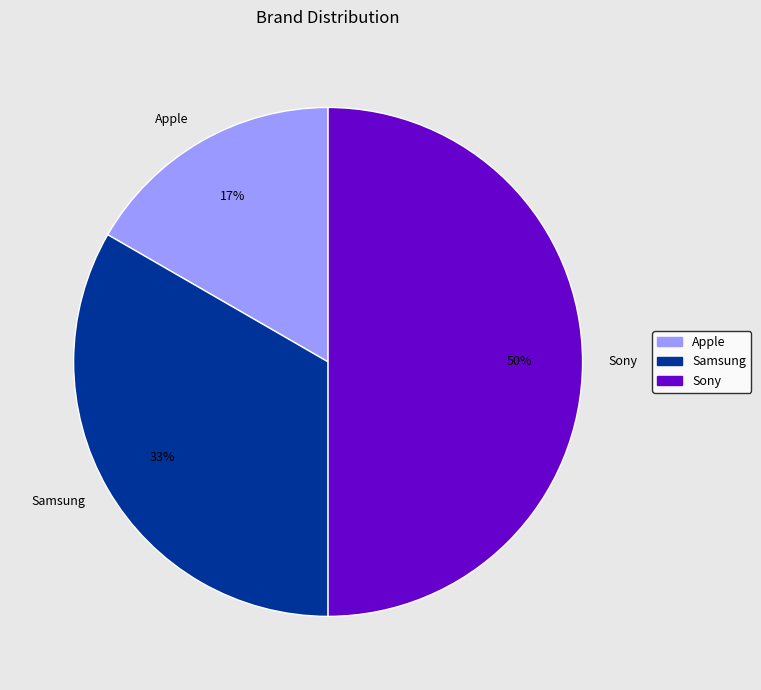

Rank the categories by value from highest to lowest.

Sony, Samsung, Apple